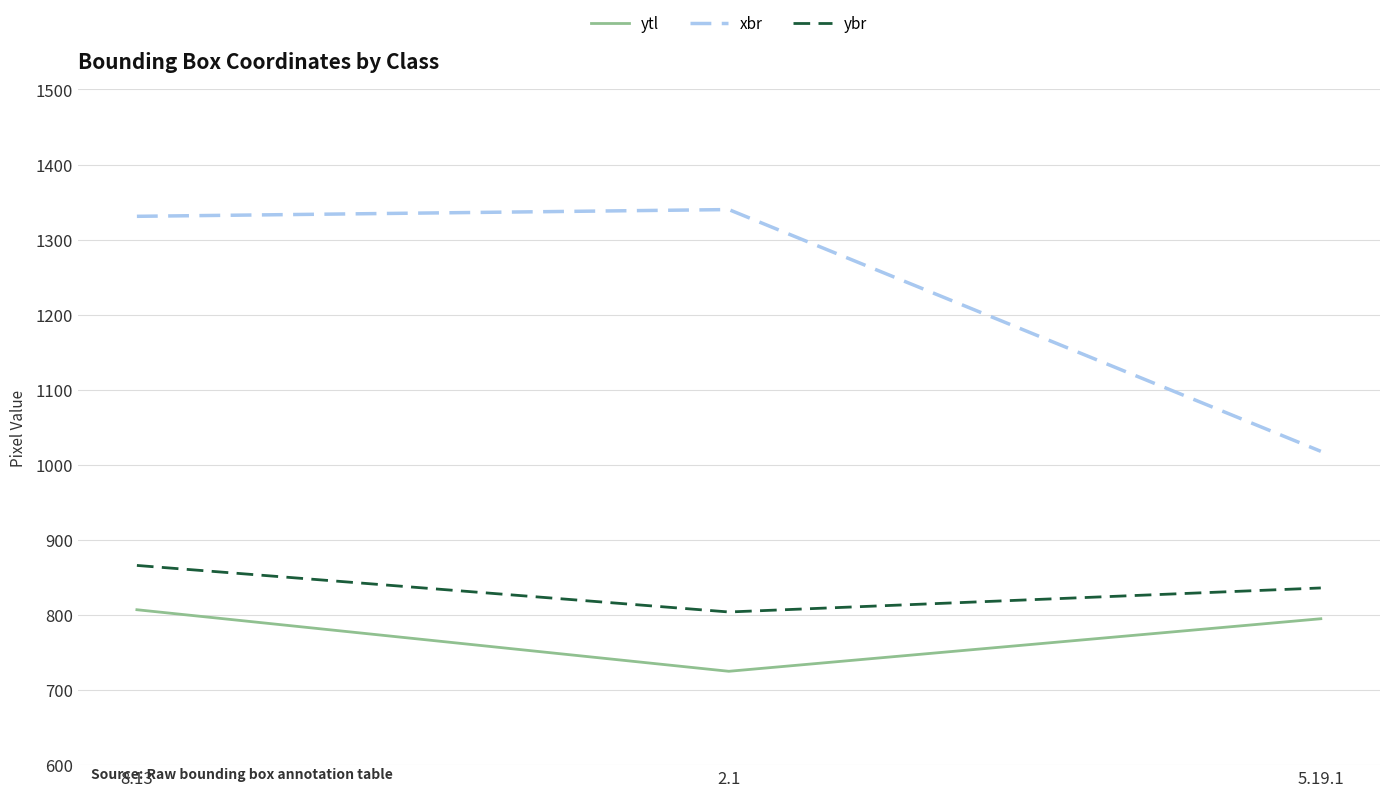

What is the approximate value of ytl at 5.19.1, to the nearest 5?

795